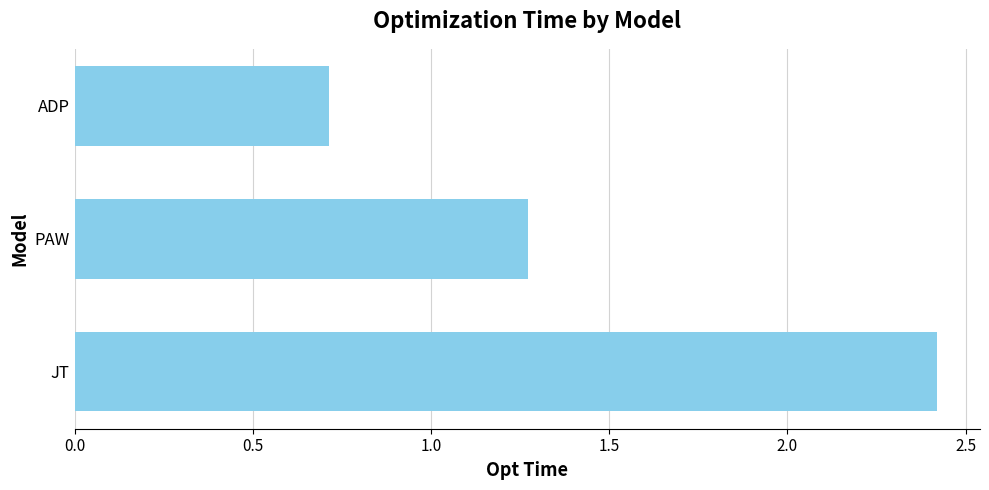

Rank the categories by value from lowest to highest.

ADP, PAW, JT